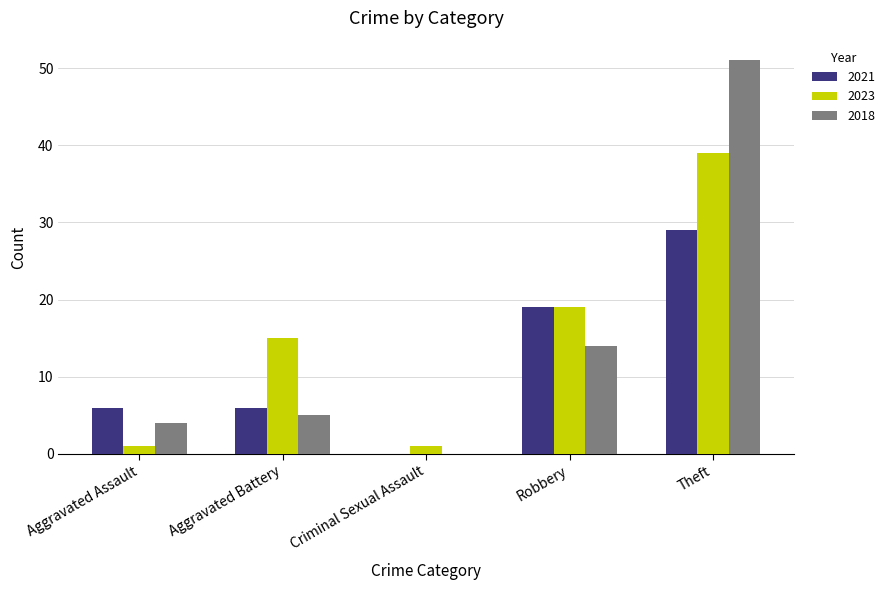

Count the number of data series in this chart.

3